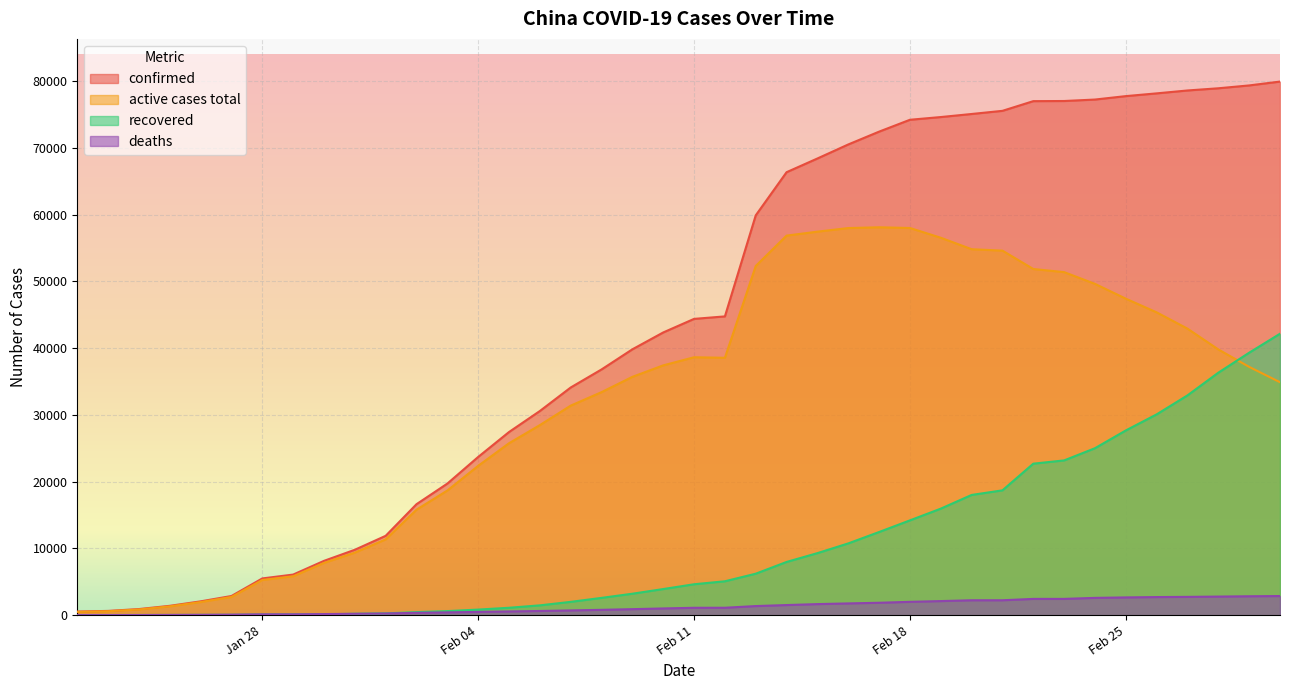

What is the value of the confirmed point at the 34th from the left?

77241